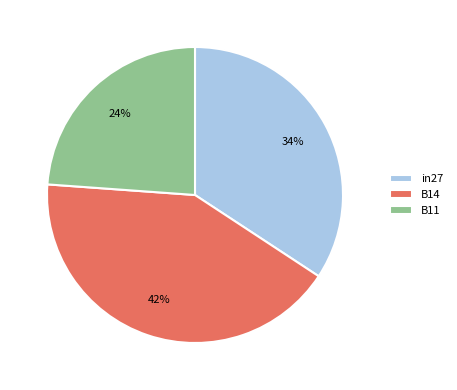

To the nearest percent, what portion does B14 represent?

42%